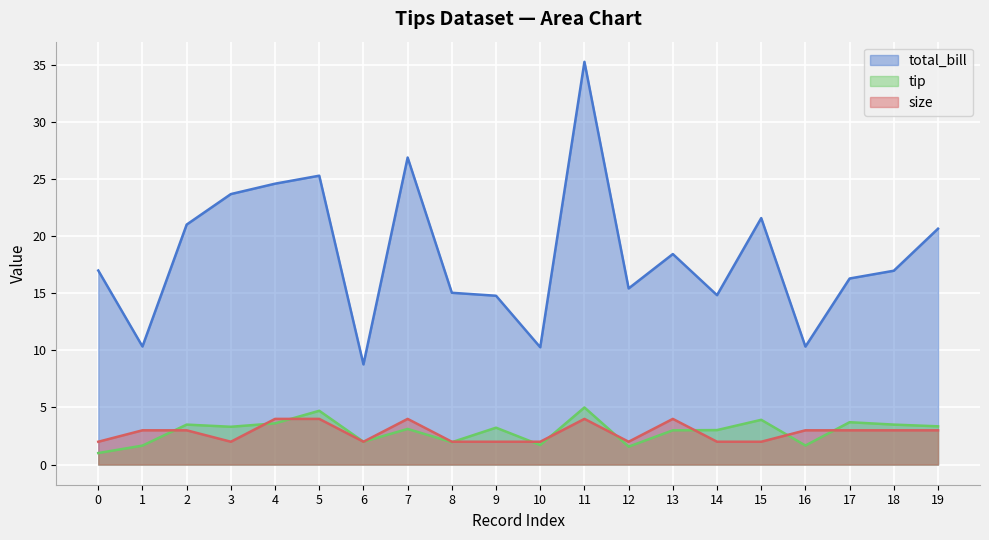

Between 11 and 2, which is larger?

11